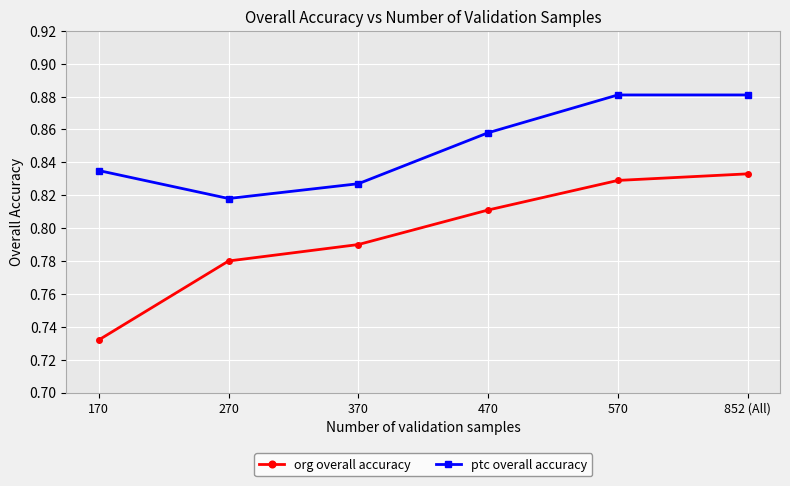

What is the difference between the maximum and minimum values in the org overall accuracy series?

0.1